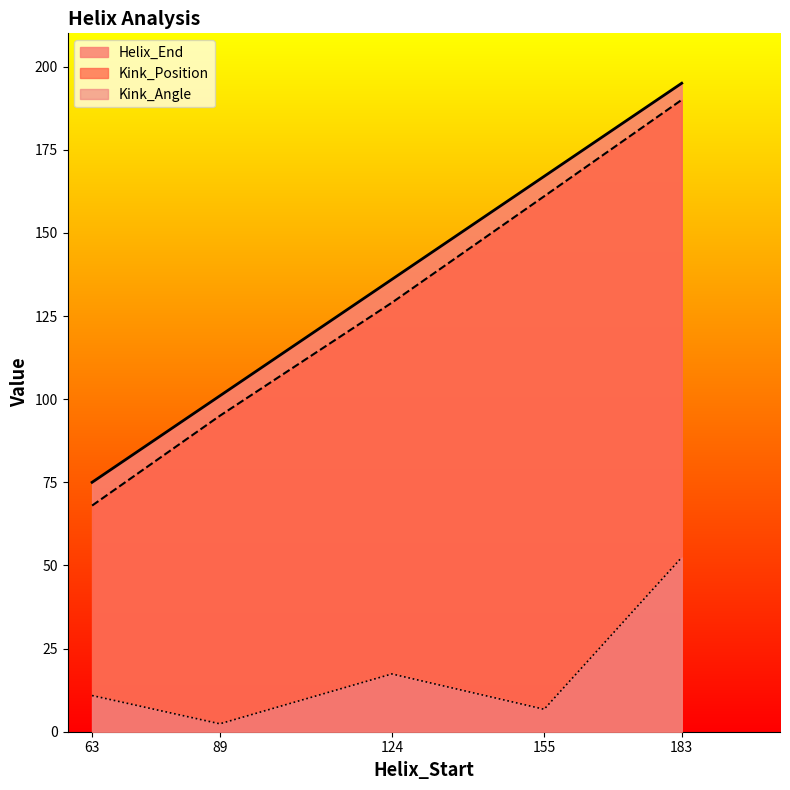

Between 183 and 155, which is larger?

183